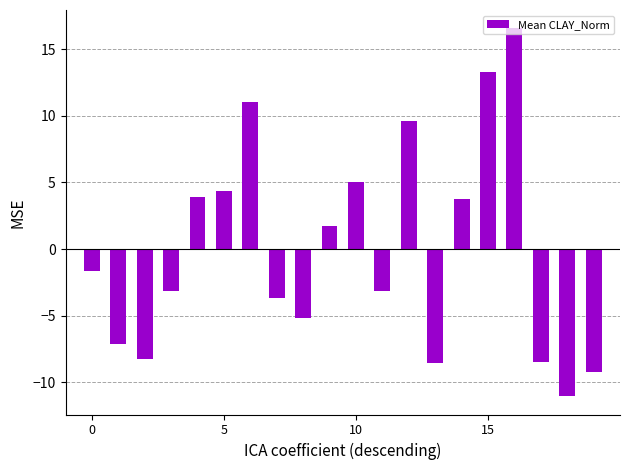

What is the difference between the maximum and minimum values?

27.6